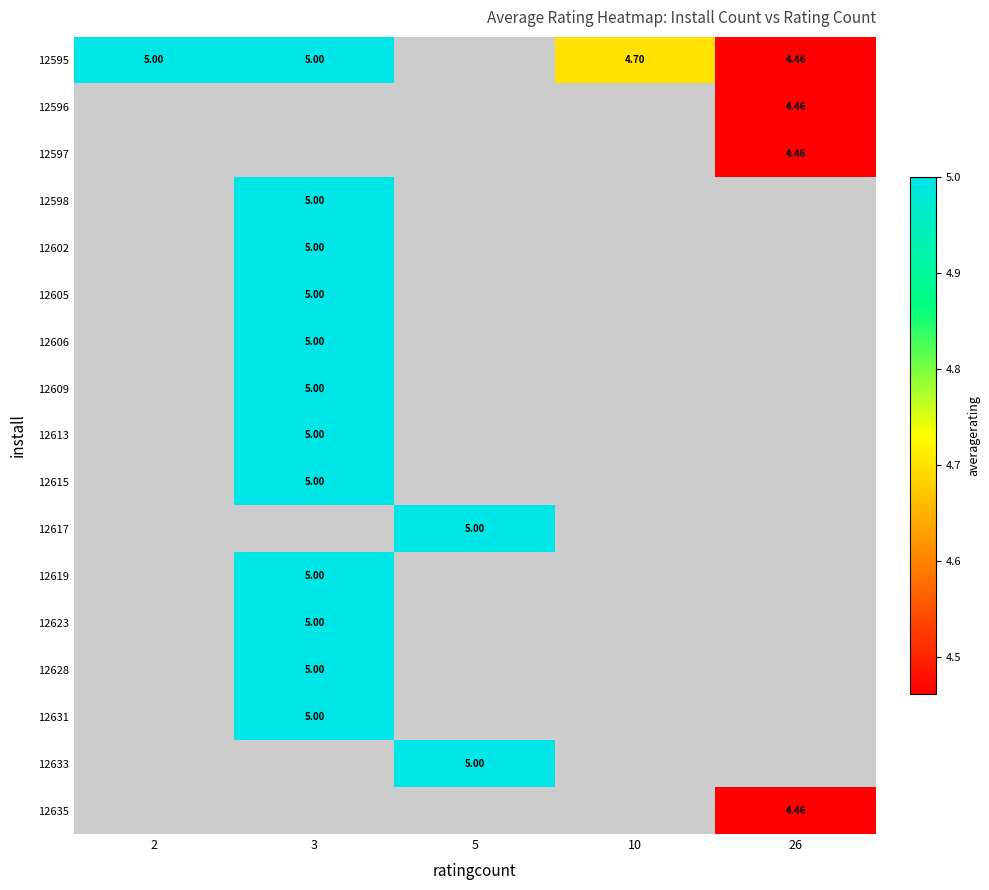

The 12595 series shows 4.5 at 26. True or false?

True